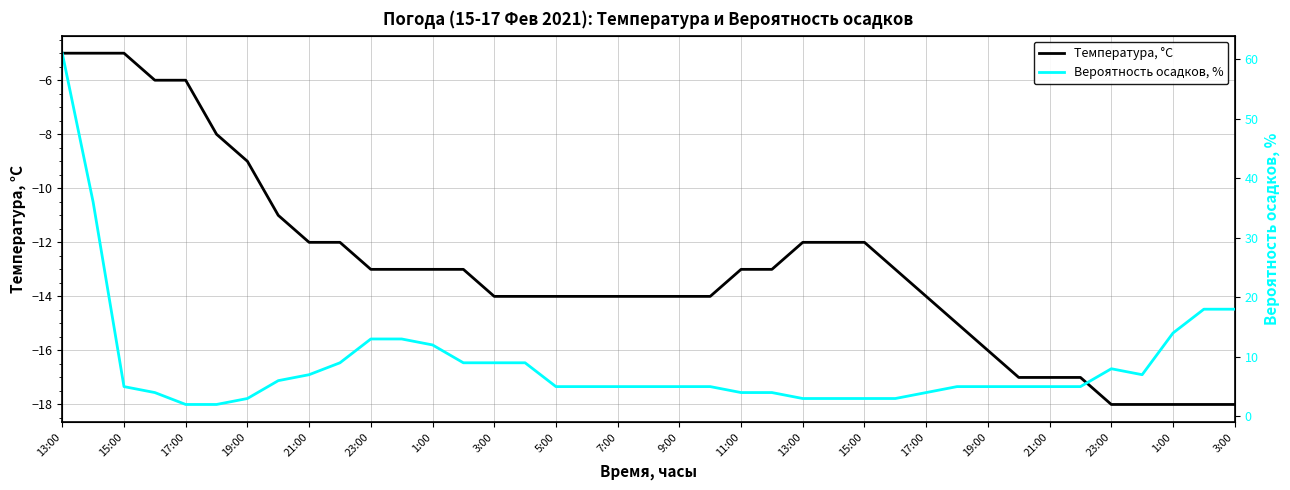

Reading left to right, list all the values displayed in this chart.

Температура, °C: -5	-5	-5	-6	-6	-8	-9	-11	-12	-12	-13	-13	-13	-13	-14	-14	-14	-14	-14	-14	-14	-14	-13	-13	-12	-12	-12	-13	-14	-15	-16	-17	-17	-17	-18	-18	-18	-18	-18
Вероятность осадков, %: 61	36	5	4	2	2	3	6	7	9	13	13	12	9	9	9	5	5	5	5	5	5	4	4	3	3	3	3	4	5	5	5	5	5	8	7	14	18	18